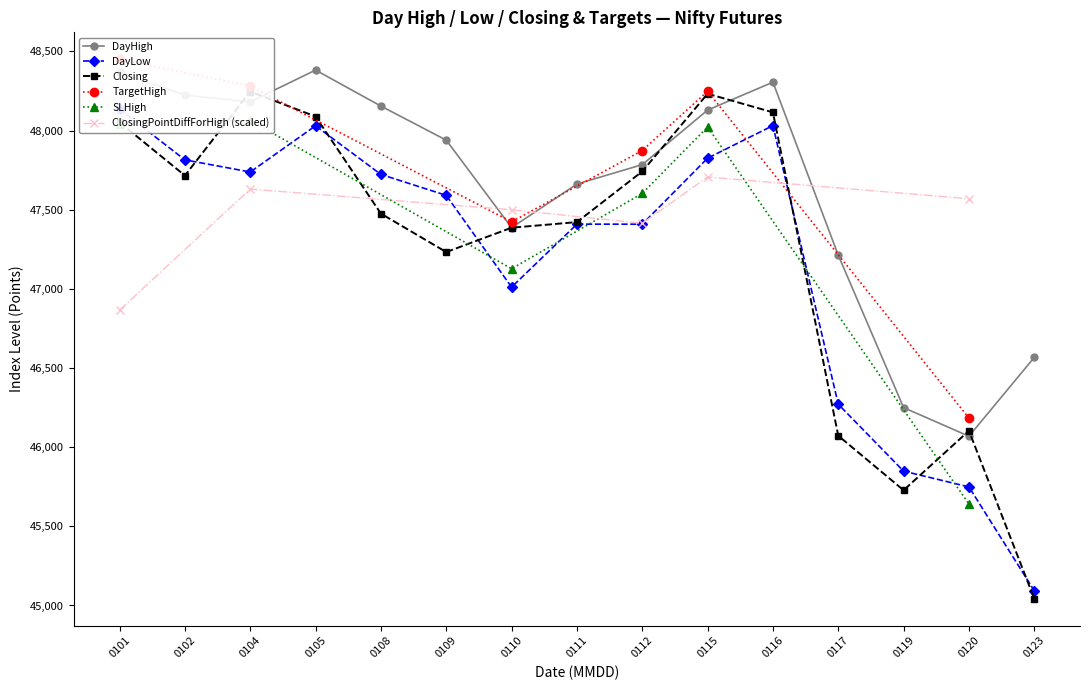

What is the value of the DayLow point at the 3rd from the left?

47738.2